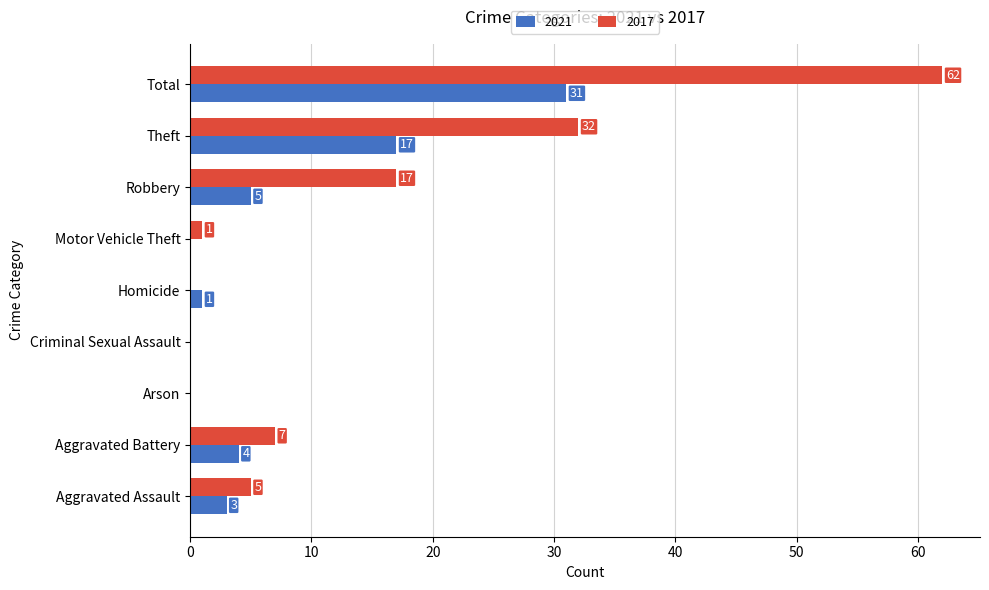

At which category is the sum across all series the highest?

Total